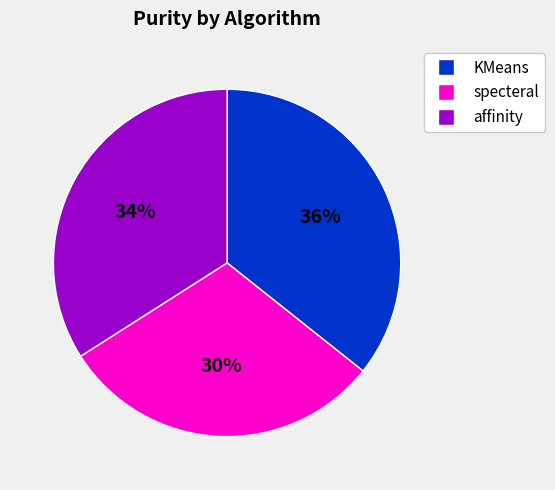

The specteral slice represents 36% of the pie. True or false?

False